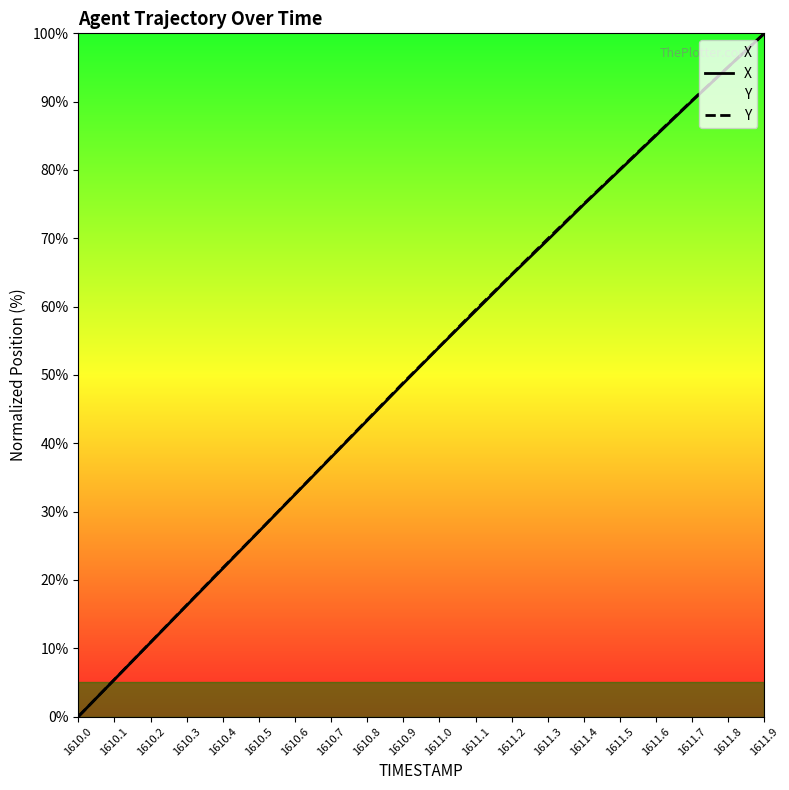

What position from the right is 1611.6?

4